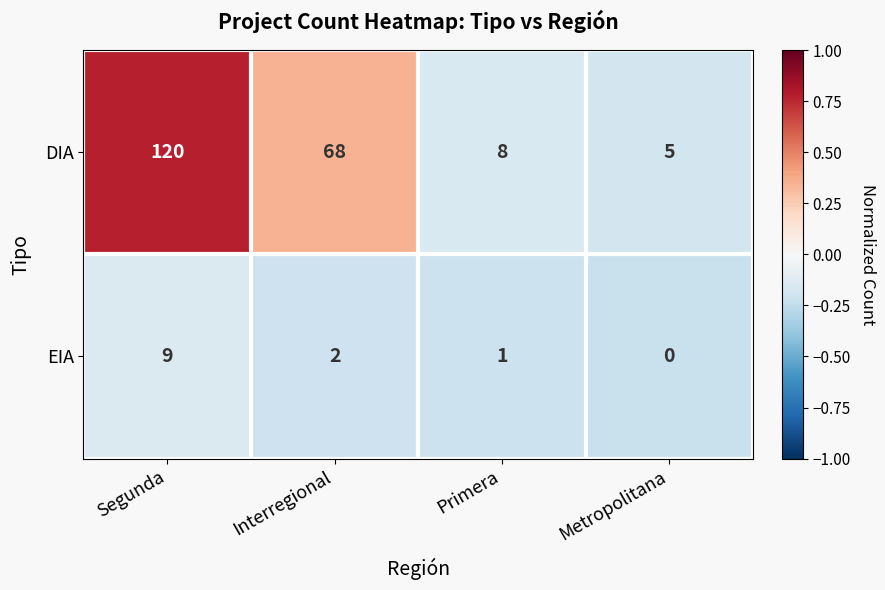

Which label corresponds to the smallest value in the chart?

Metropolitana